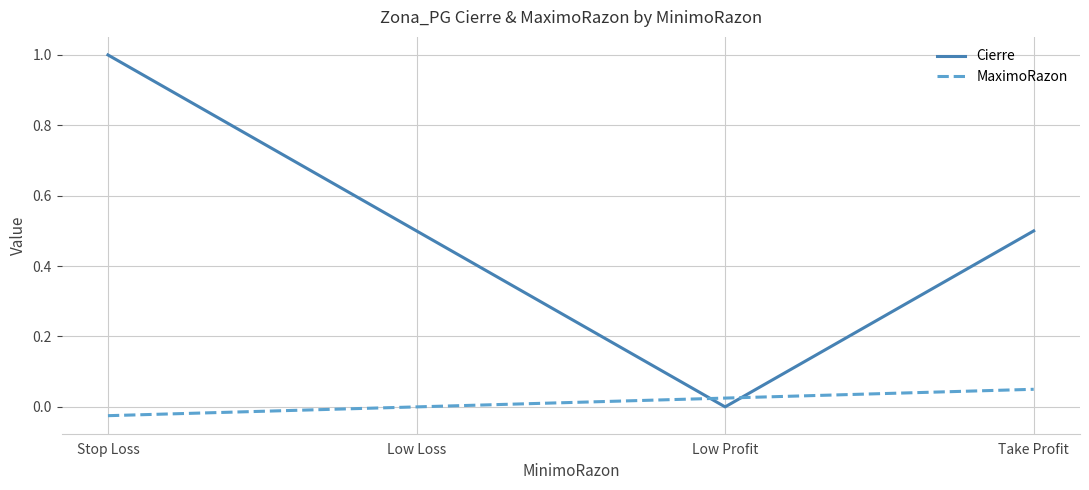

How many lines are shown in the chart?

2